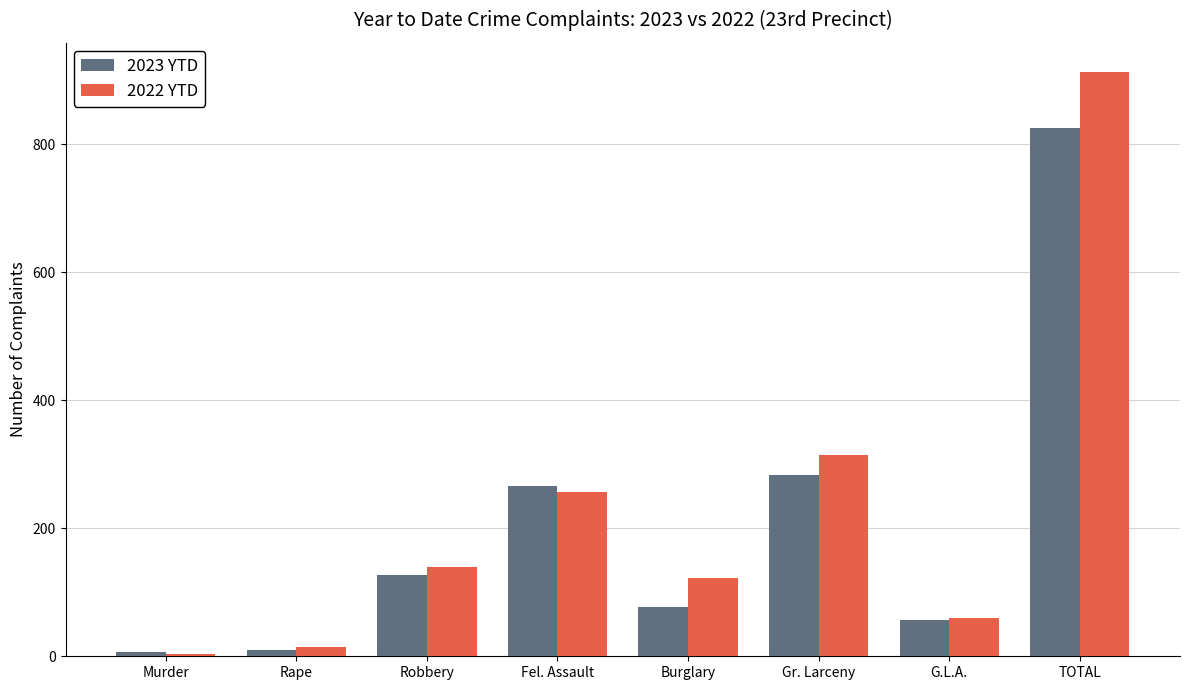

What is the highest value of the 2023 YTD series?

825